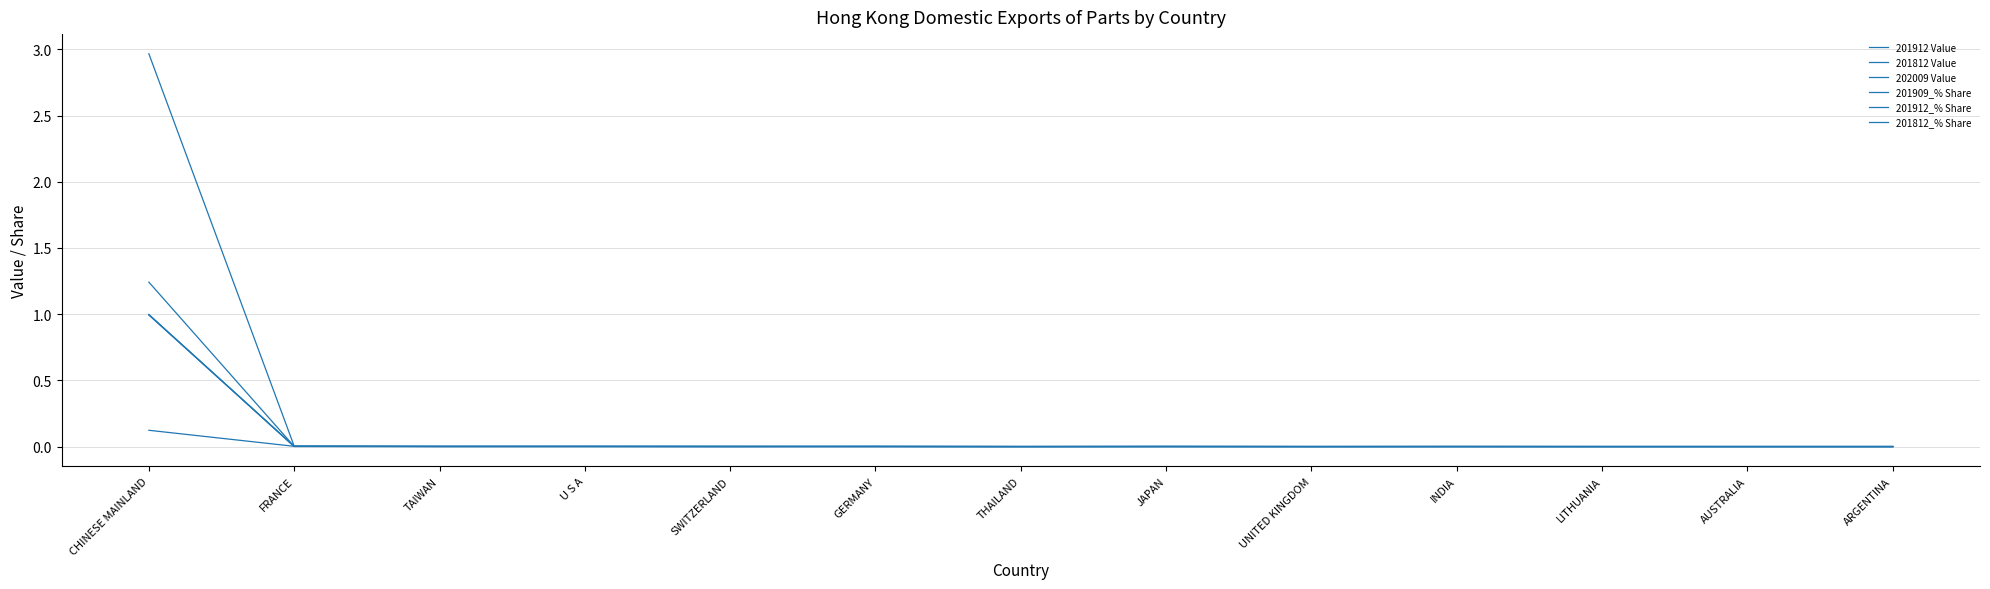

Does the chart display data point markers on the line(s)?

No